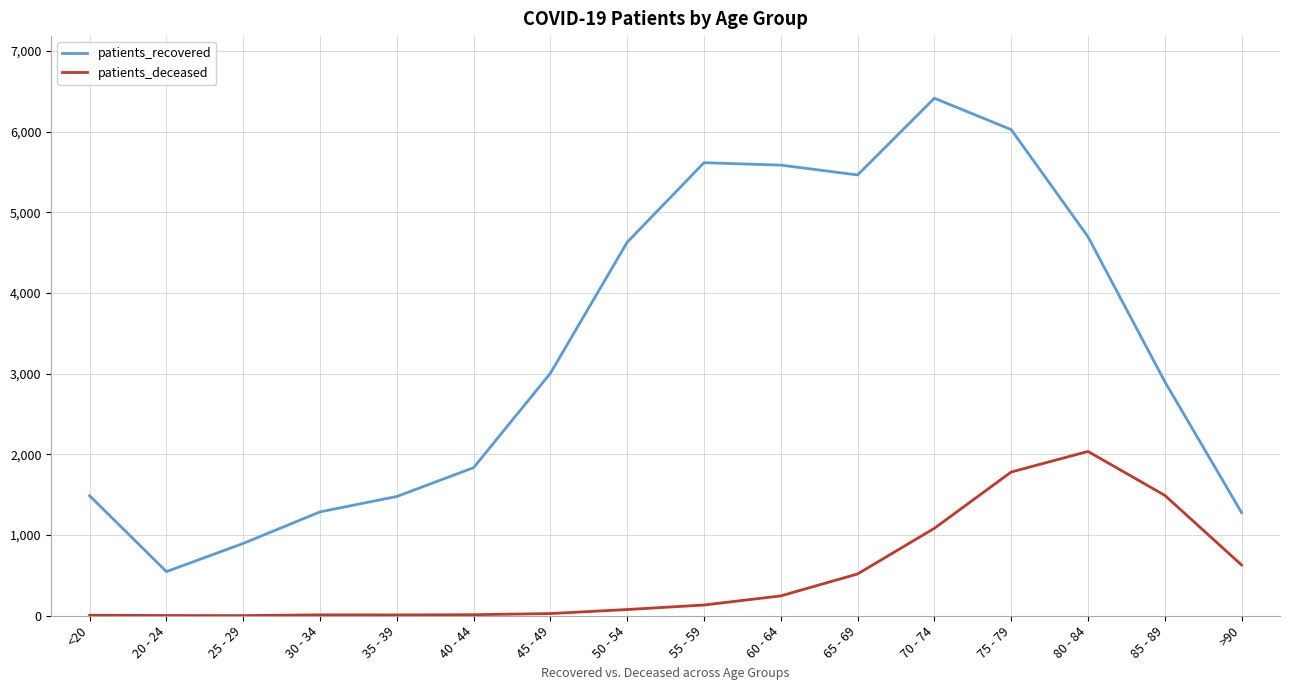

How many lines are shown in the chart?

2